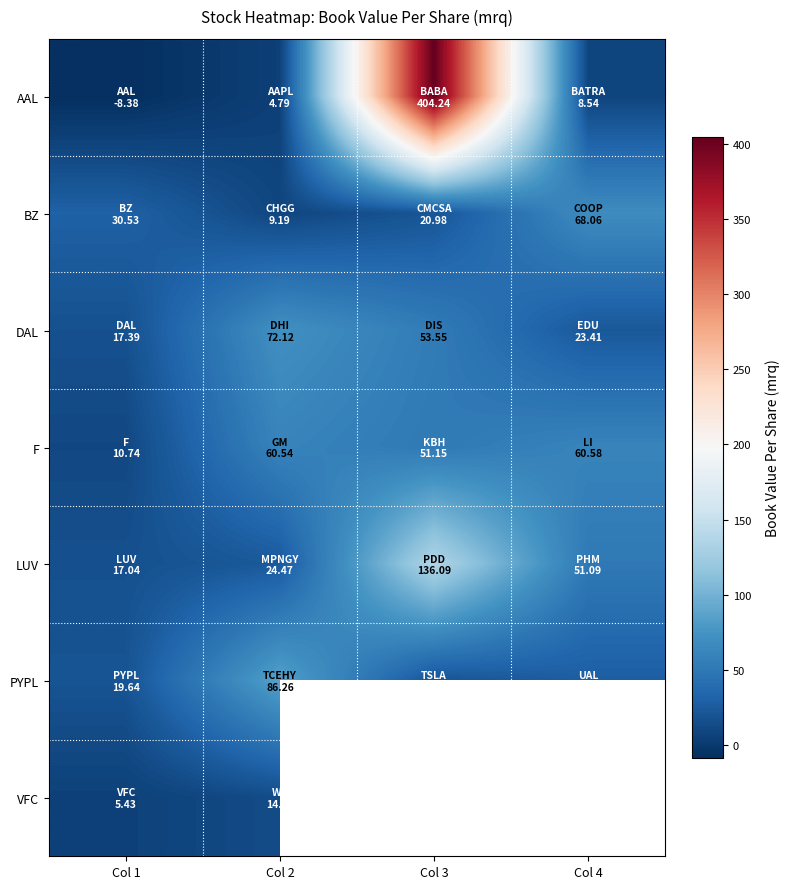

What is the spread (max minus min) of values at Col 2?

81.5